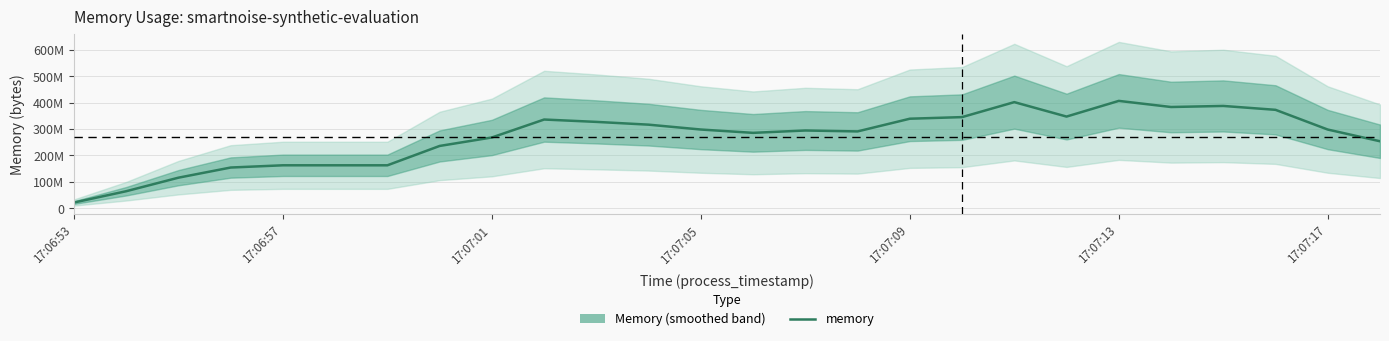

The chart shows a value of 528039976.7 at 17. True or false?

False